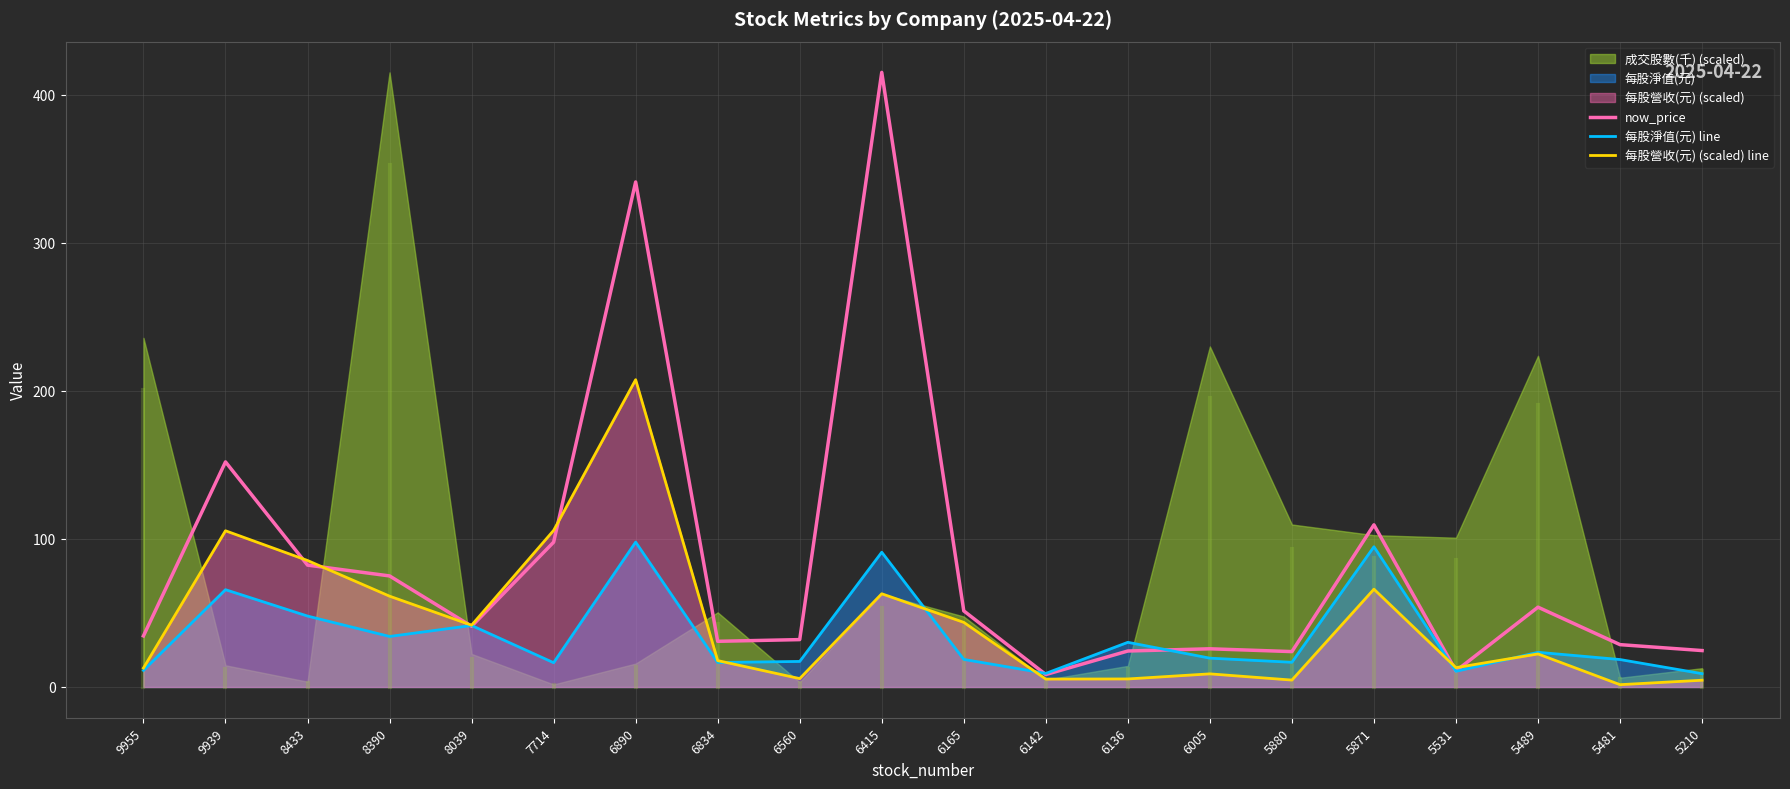

List the series in order of their overall mean, highest first.

now_price, 每股營收(元) (scaled) line, 每股淨值(元) line